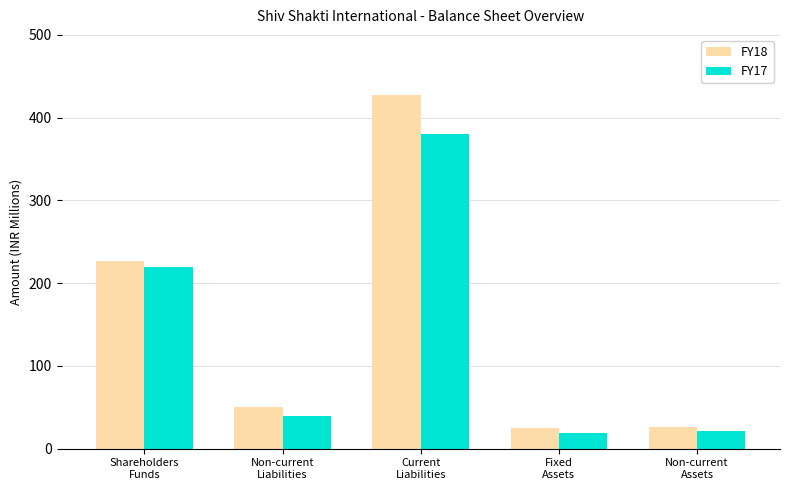

How many data points does each series have?

5